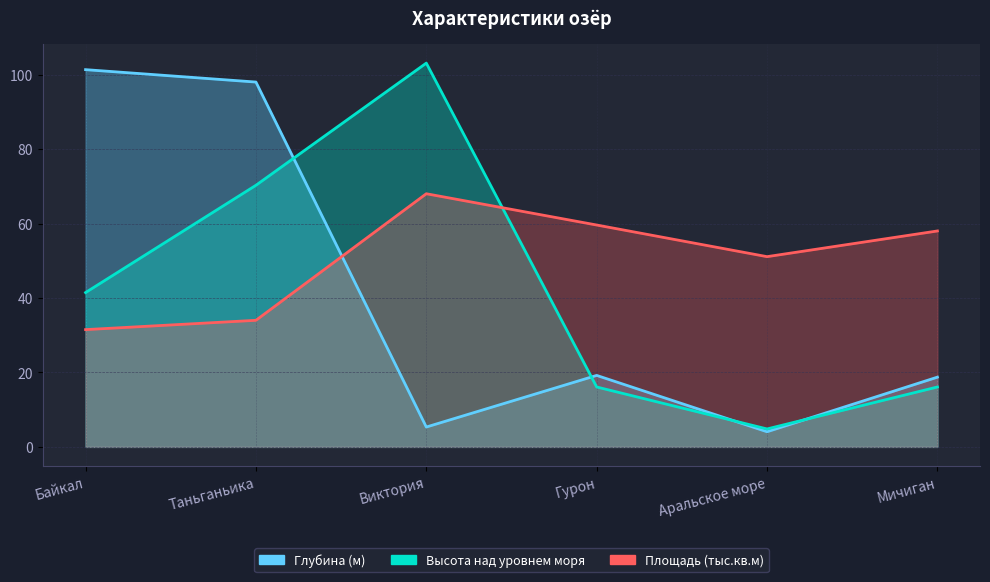

At which category is the sum across all series the highest?

Таньганьика